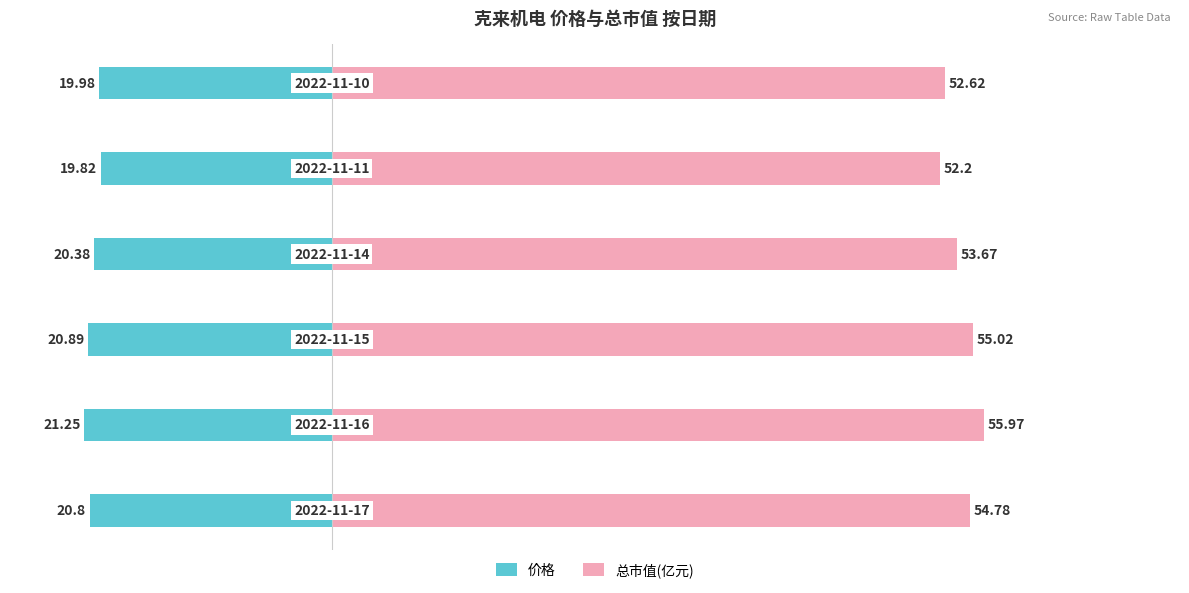

How many values in the 总市值(亿元) series are below 54?

3